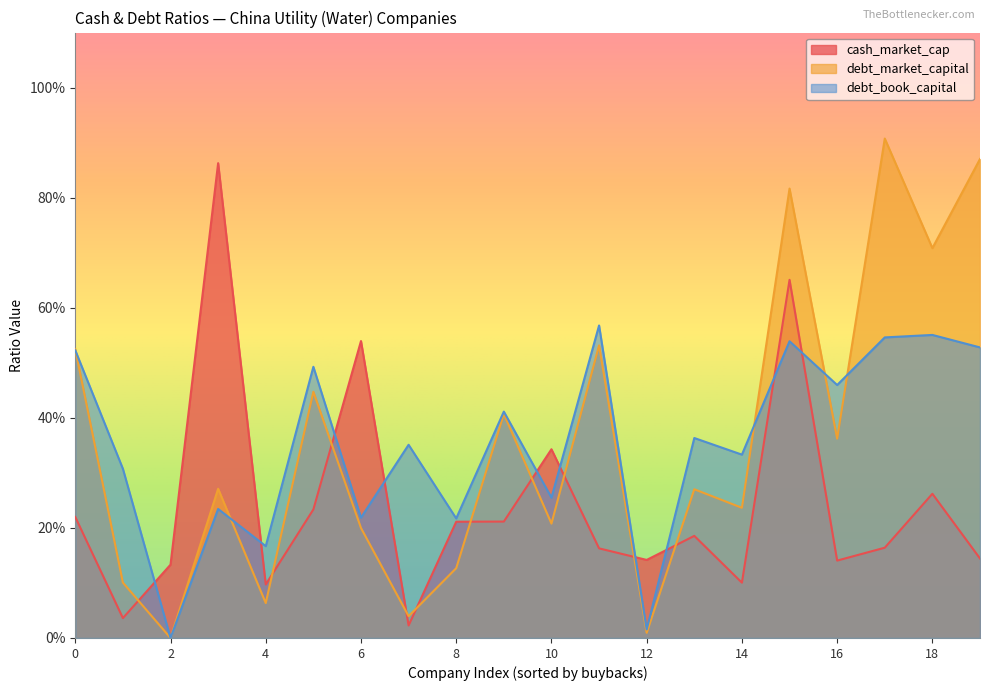

What is the difference between the highest and lowest values at 0.0?

0.3